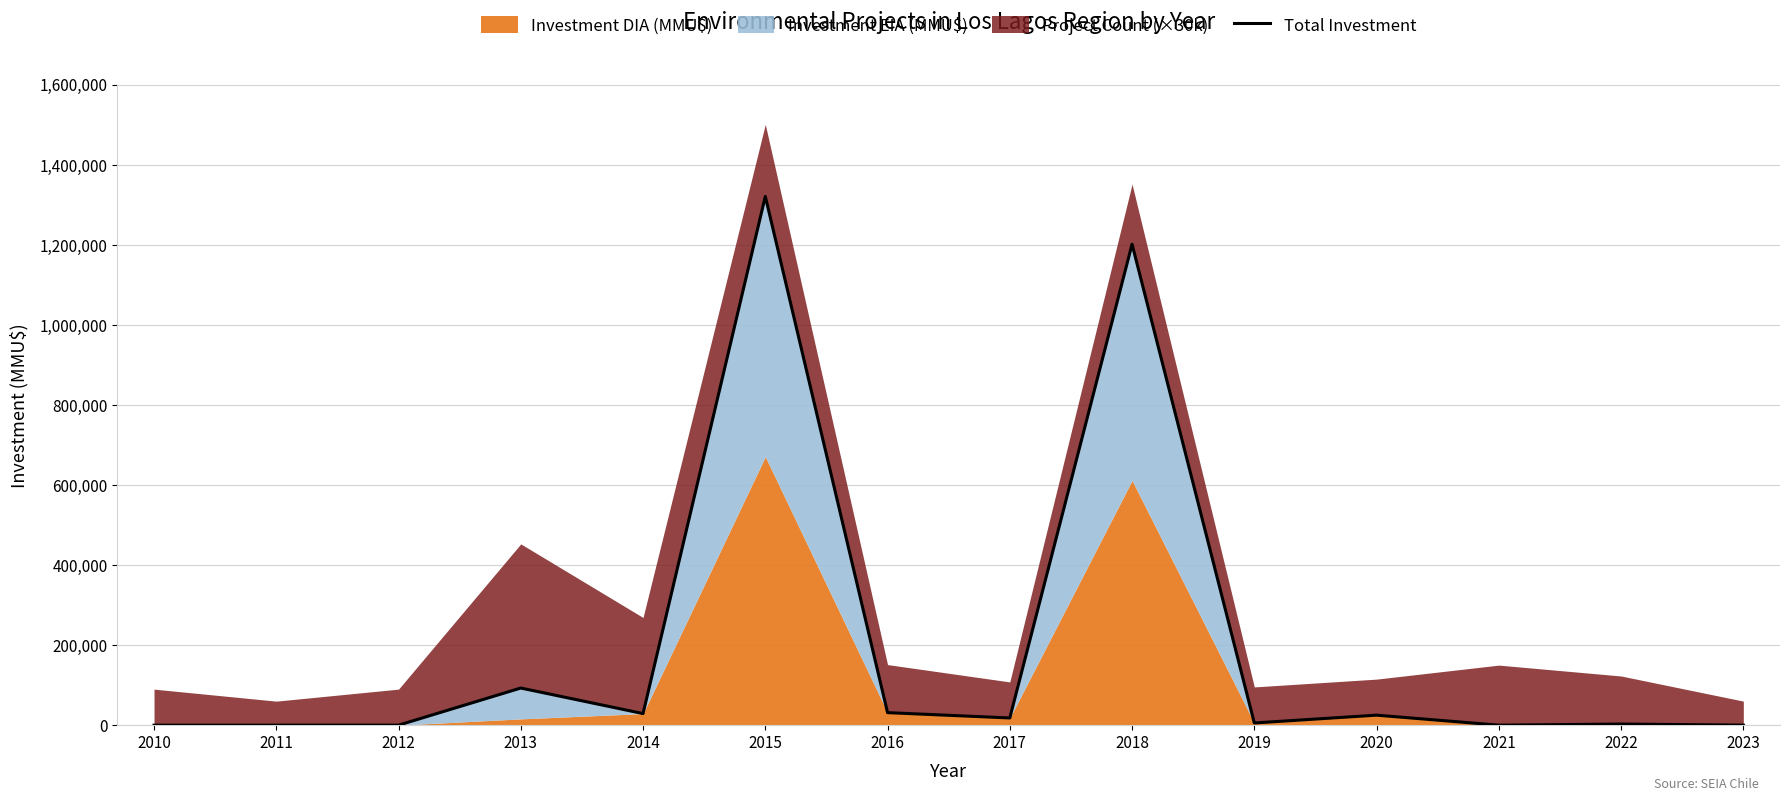

Is it true that the value at 2021 is 0?

True